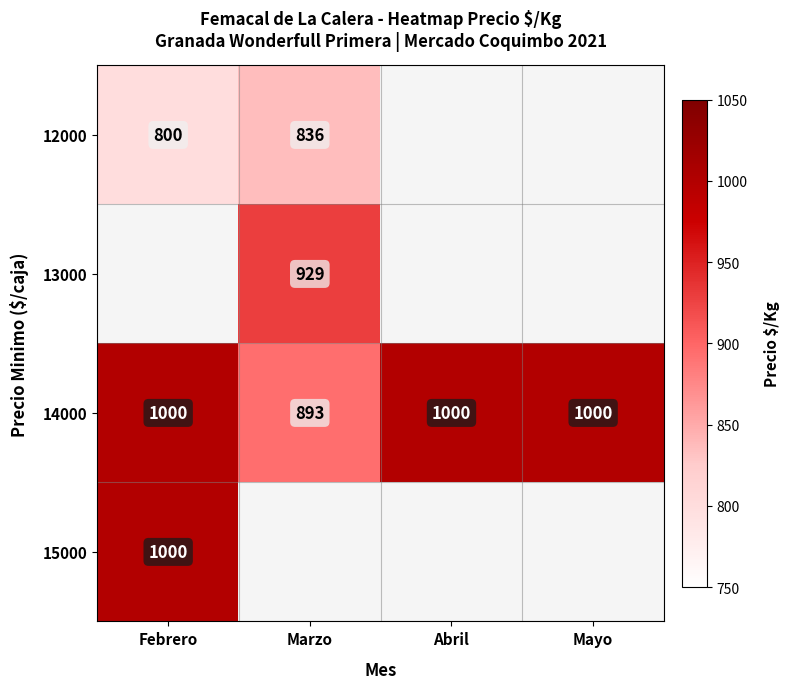

Is the value of 14000 at Abril greater than the value of 13000 at Marzo?

Yes